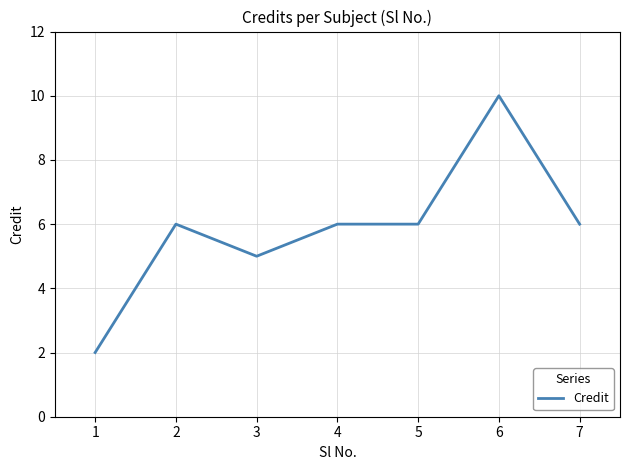

What is the difference between the maximum and minimum values?

8